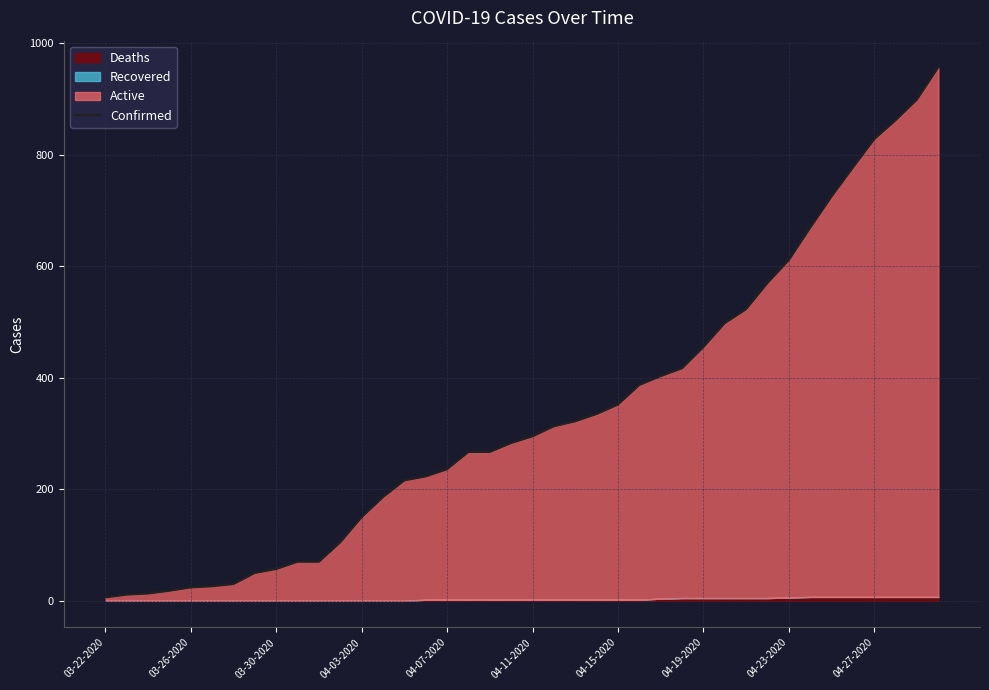

What is the difference between the maximum and second lowest values?

946